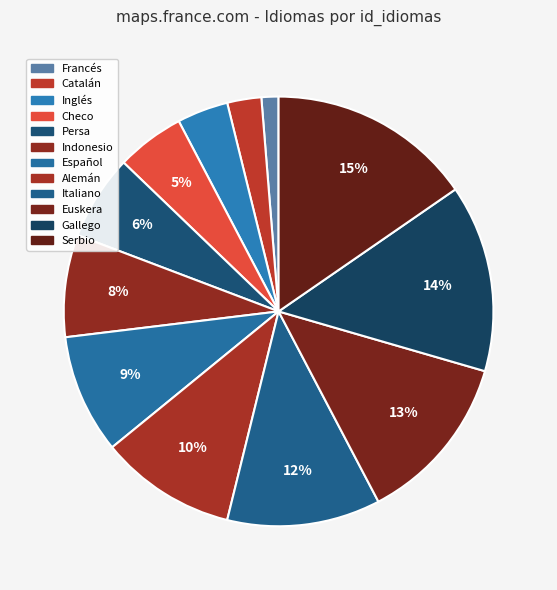

What is the smallest slice in the pie chart?

Francés